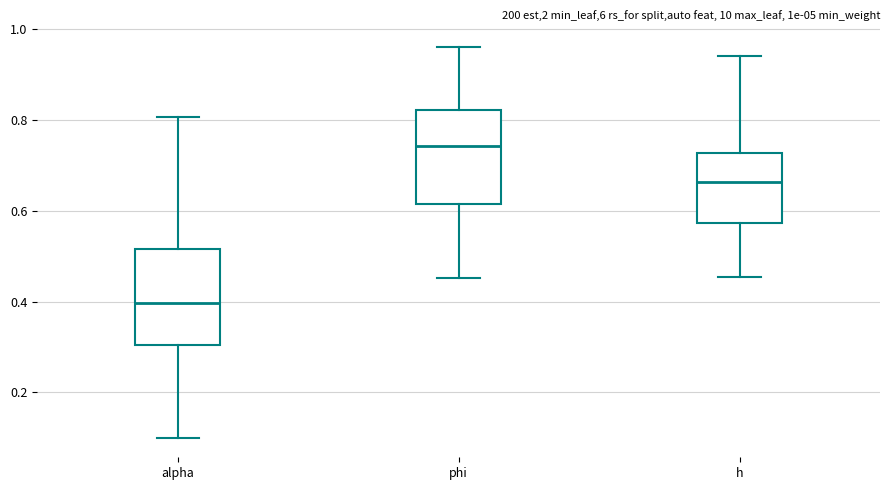

Where does the median line of the box for alpha sit on the y-axis? The values are not printed on the chart, so give them approximately, as read against the axis.

0.40